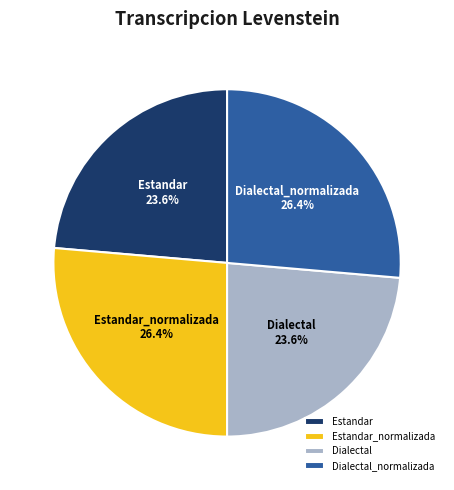

Does Estandar account for over 50% of the chart?

No